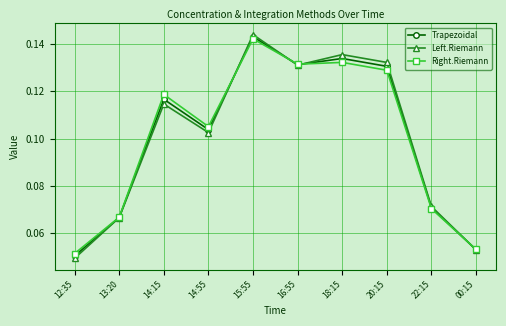

Which label corresponds to the smallest value in the chart?

12:35